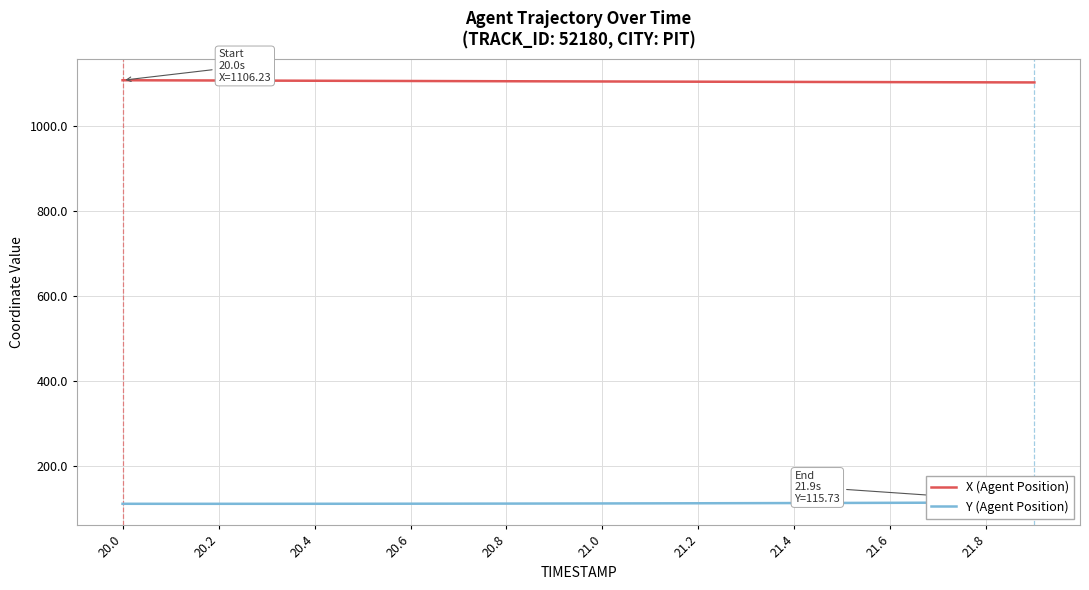

Is this an area chart (filled region under the line)?

No